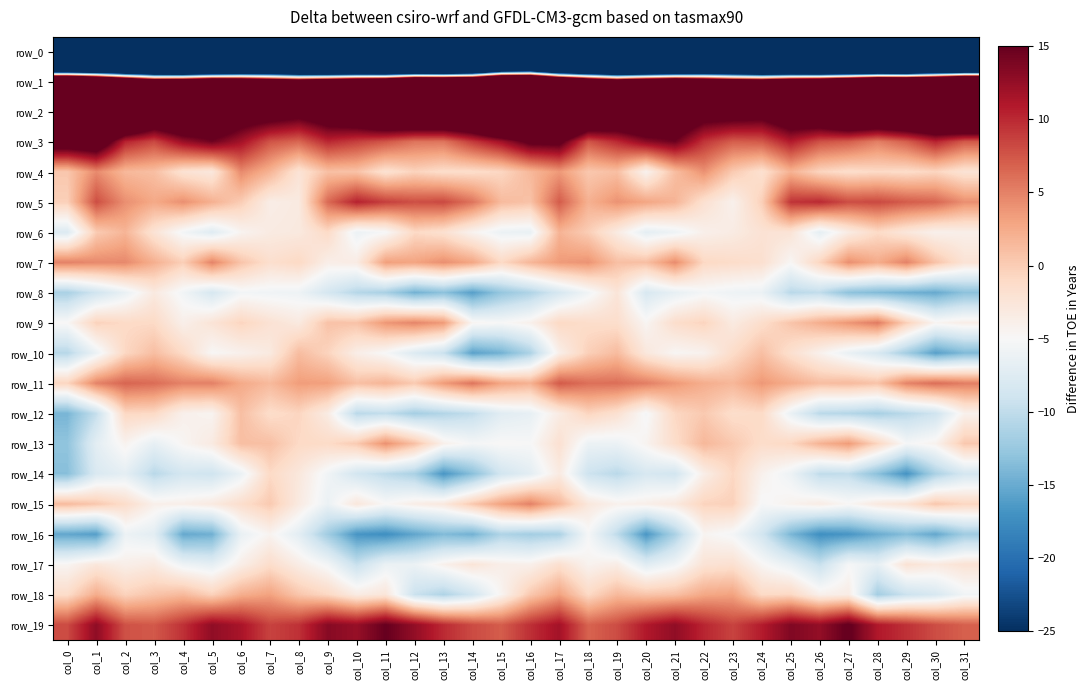

What is the difference between the highest and lowest values at col_24?

227.6